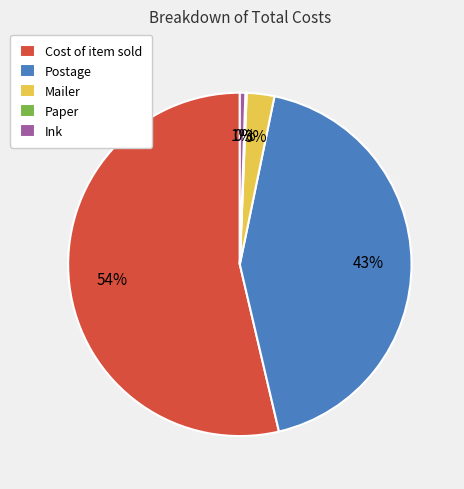

The Postage slice represents 43% of the pie. True or false?

True